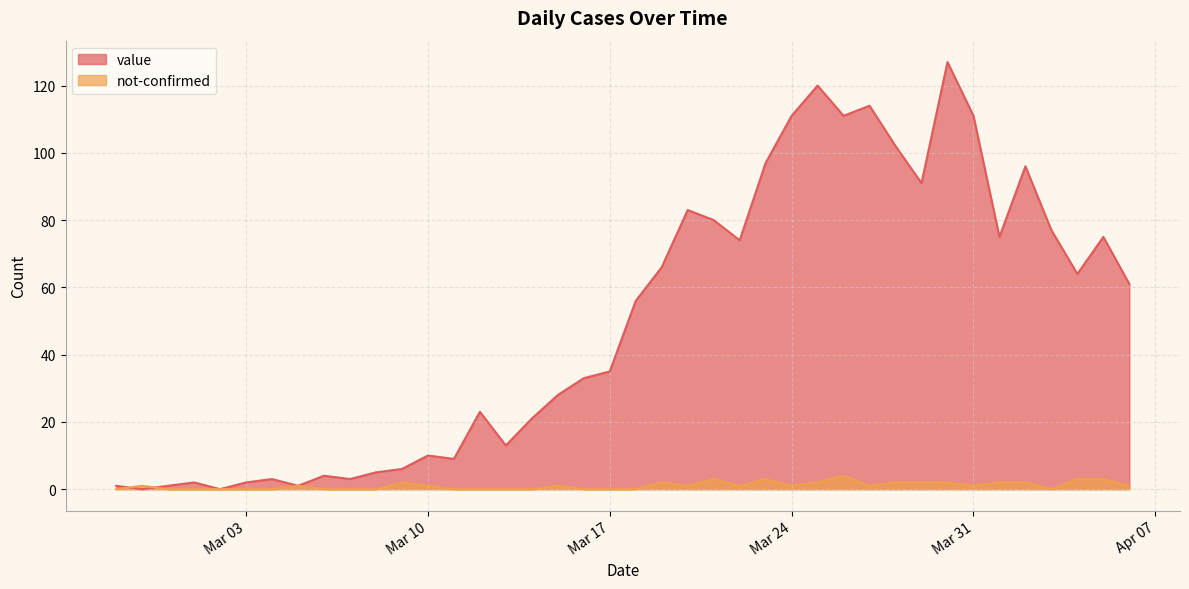

At which label does value reach its peak?

2020-03-30